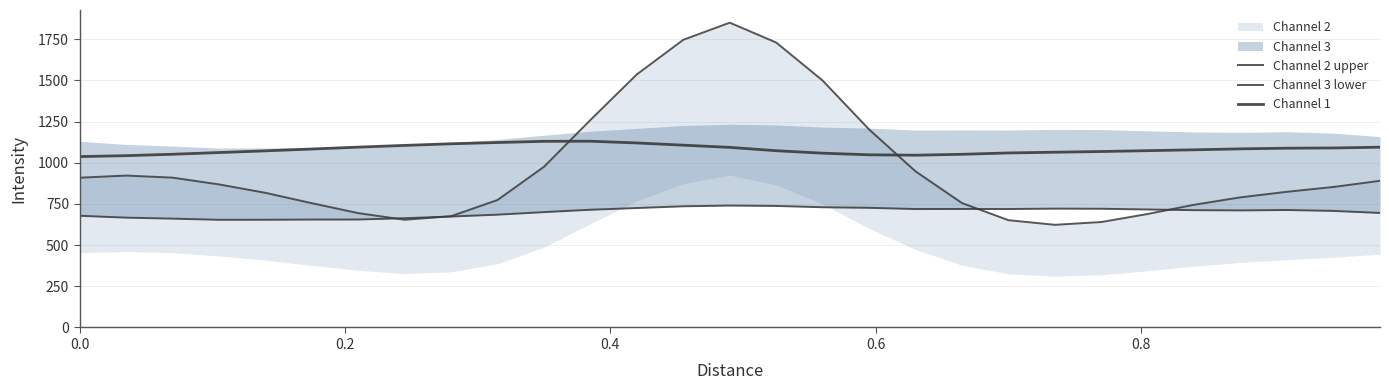

How many categories are shown in the chart?

29